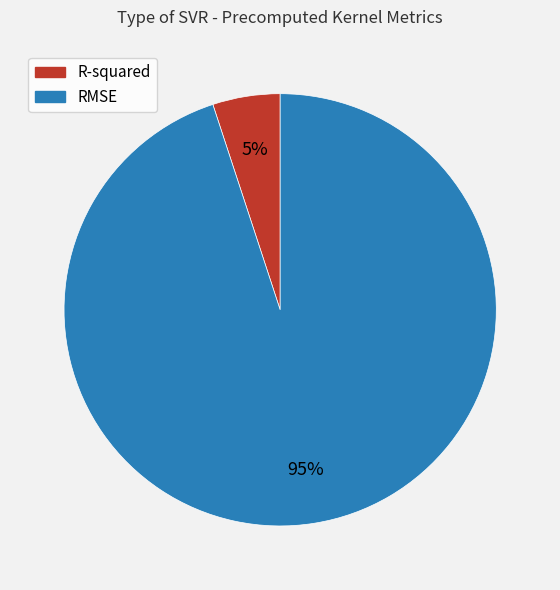

Combined, do R-squared and RMSE account for over 50%?

Yes